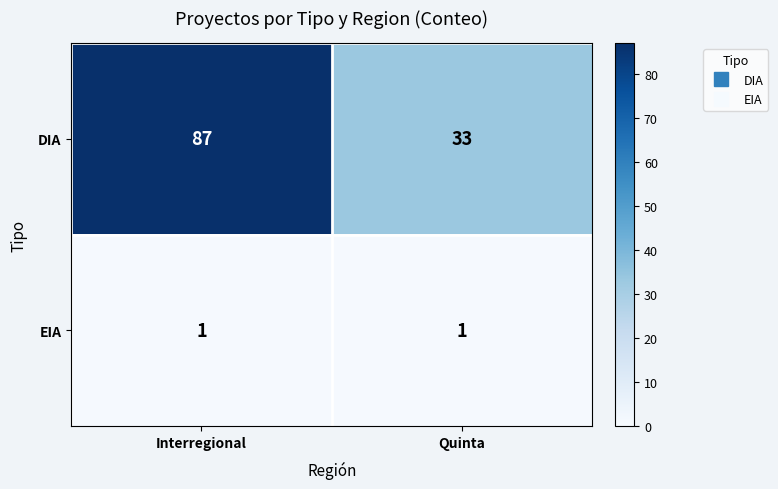

Which series has the largest total across all categories?

DIA